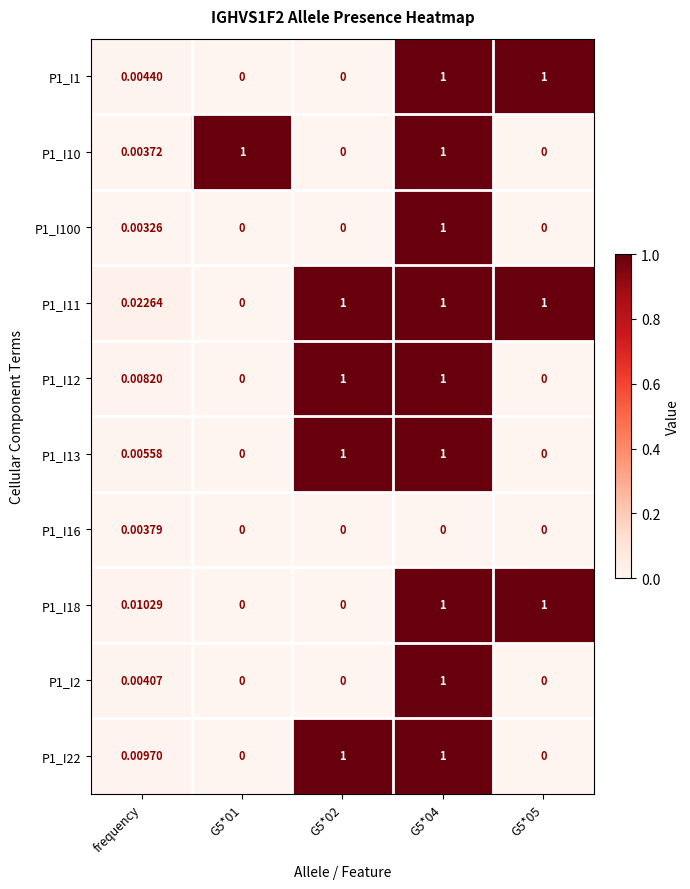

How many categories are shown in the chart?

5